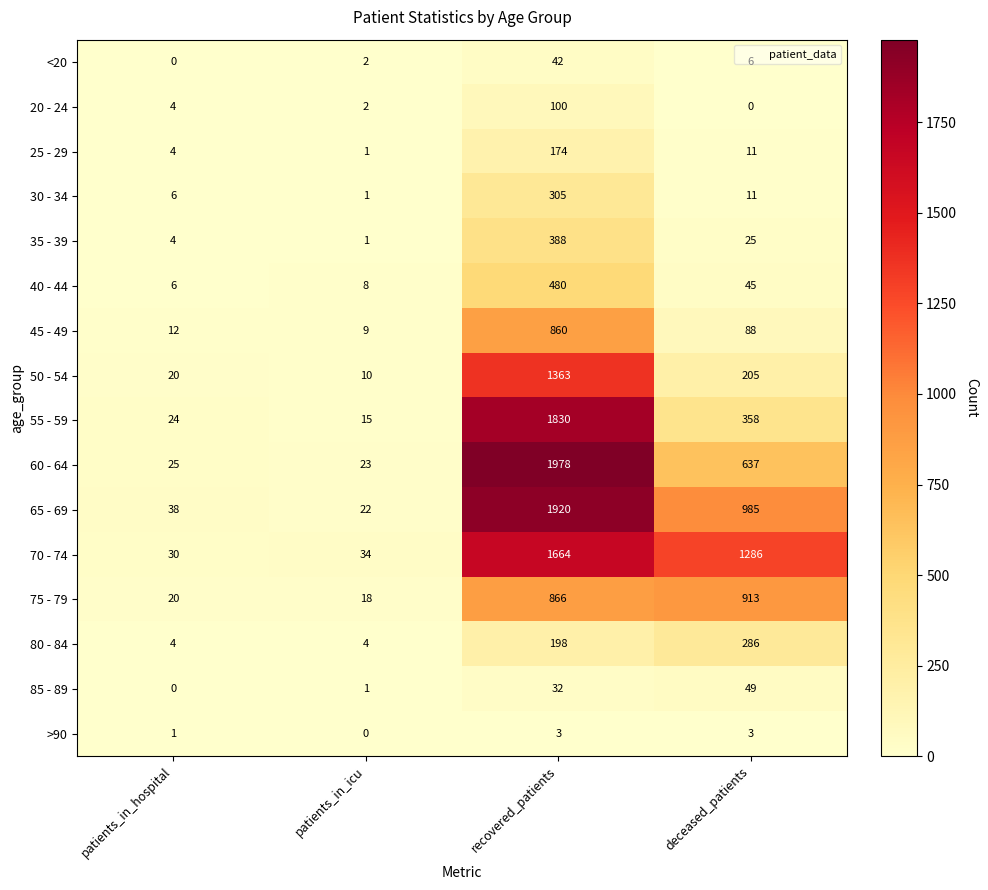

List the series in order of their peak value, highest first.

60 - 64, 65 - 69, 55 - 59, 70 - 74, 50 - 54, 75 - 79, 45 - 49, 40 - 44, 35 - 39, 30 - 34, 80 - 84, 25 - 29, 20 - 24, 85 - 89, <20, >90